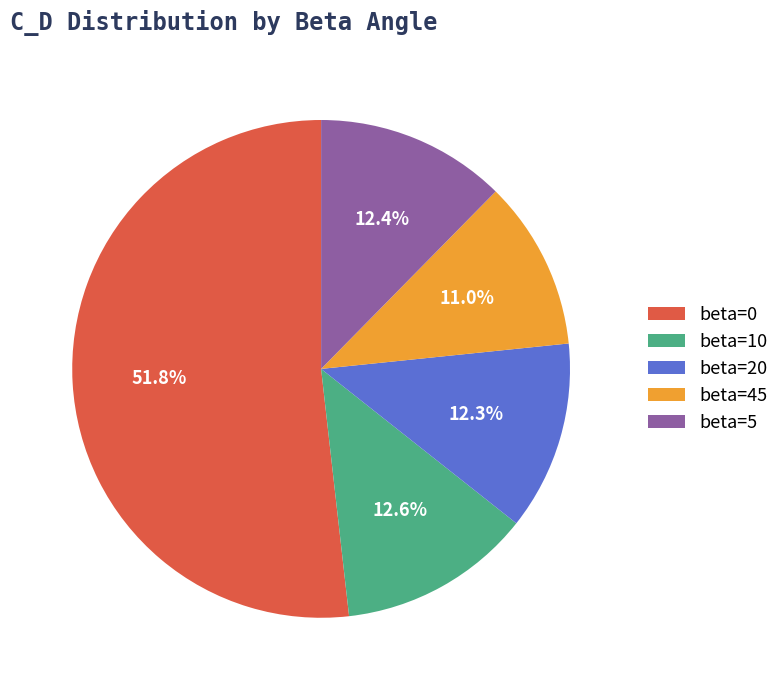

Combined, do beta=10 and beta=0 account for over 50%?

Yes